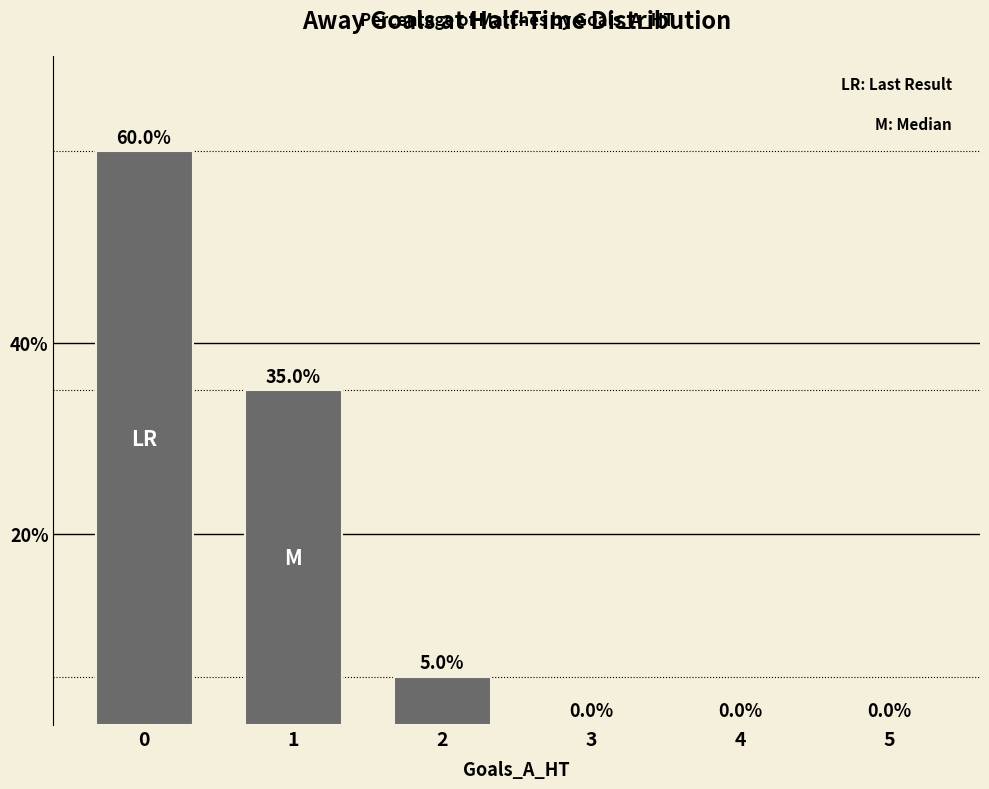

Reading right to left, transcribe all the data shown in this chart.

0	0	0	5	35	60